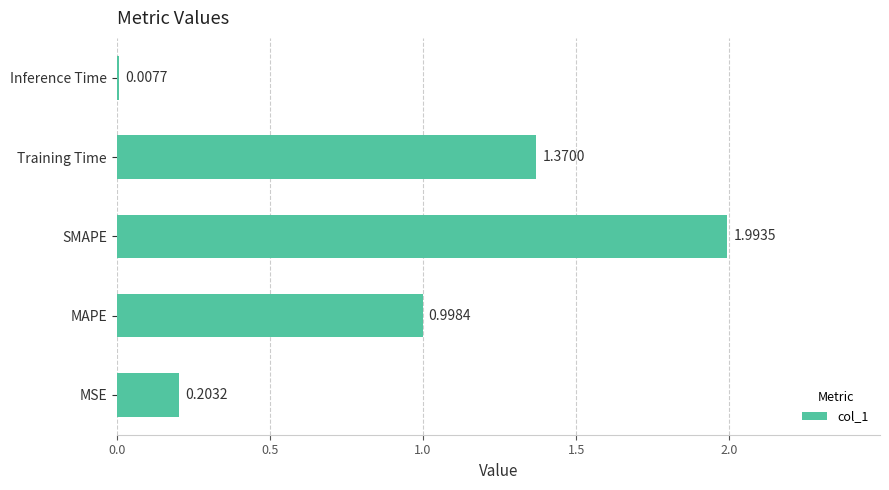

List the labels in order of value, smallest first.

Inference Time, MSE, MAPE, Training Time, SMAPE